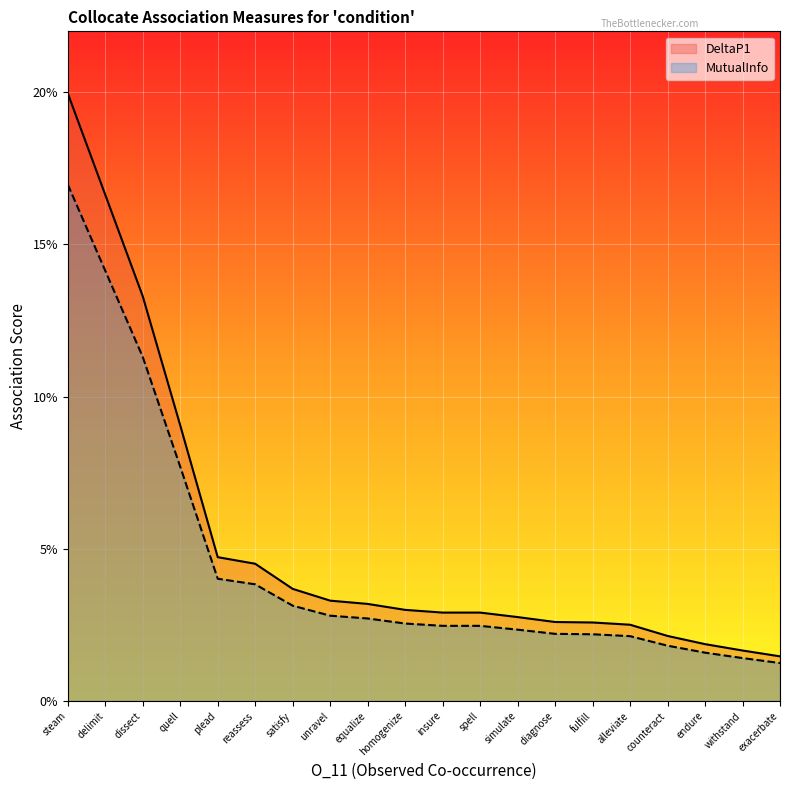

What is the maximum value shown in the chart?

0.2